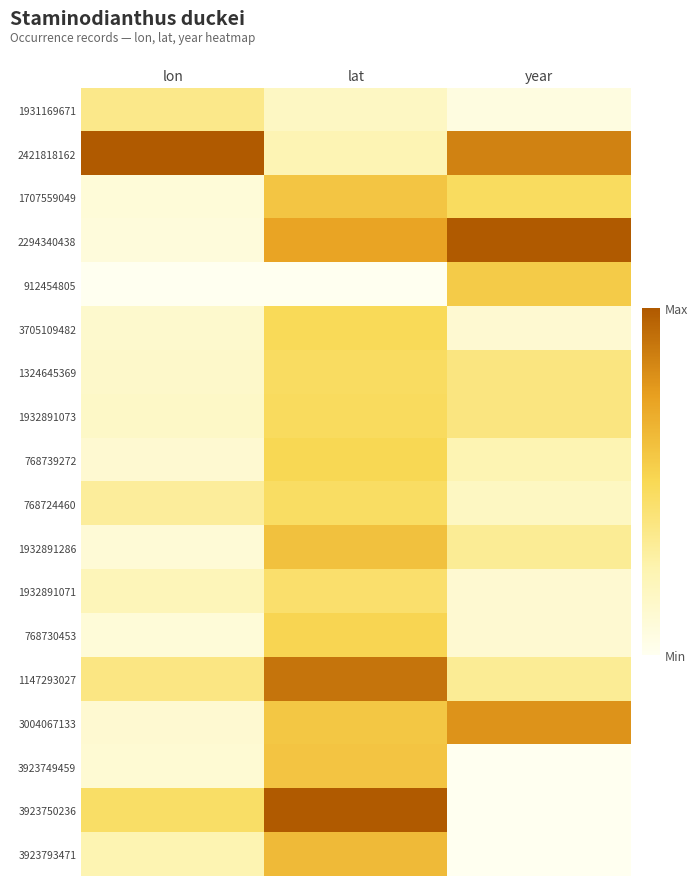

Which label corresponds to the largest value in the chart?

lon